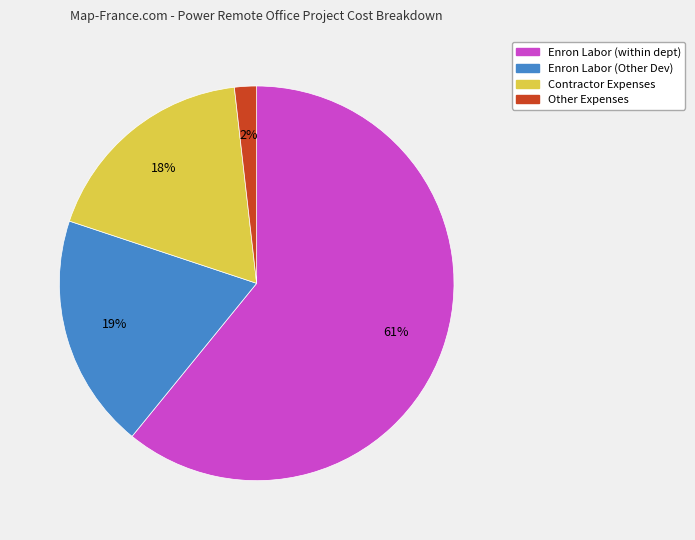

To the nearest percent, what is the difference between the largest and smallest slice percentages?

59%